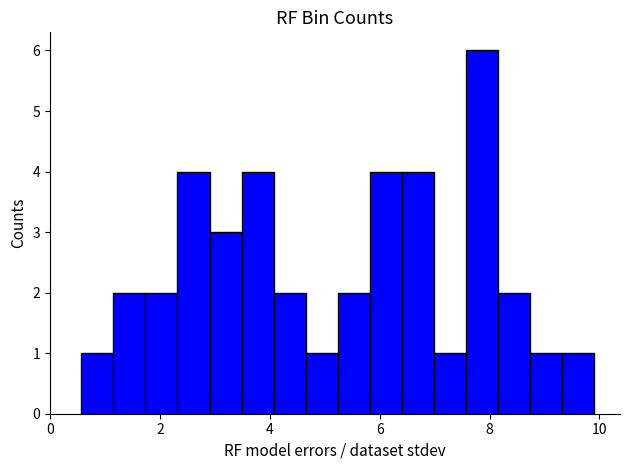

Read against the x-axis, roughly where is the centre of the tallest bar?

7.8